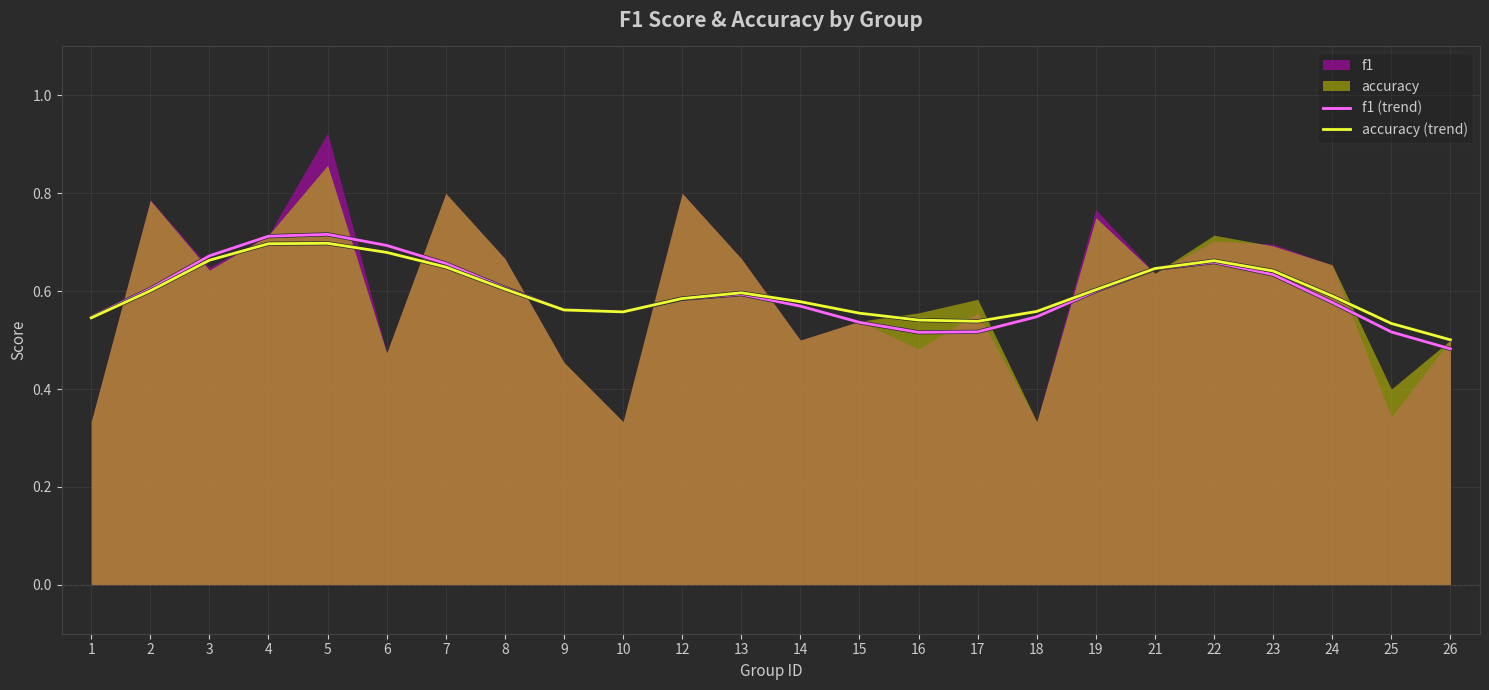

The value of accuracy (trend) at 9 is 0.6. True or false?

True